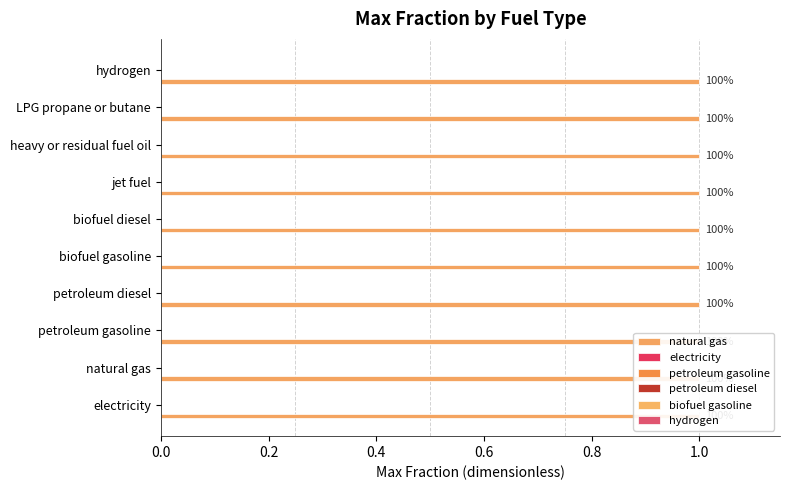

At electricity, list the series in order from smallest to largest.

electricity, petroleum gasoline, petroleum diesel, biofuel gasoline, hydrogen, natural gas